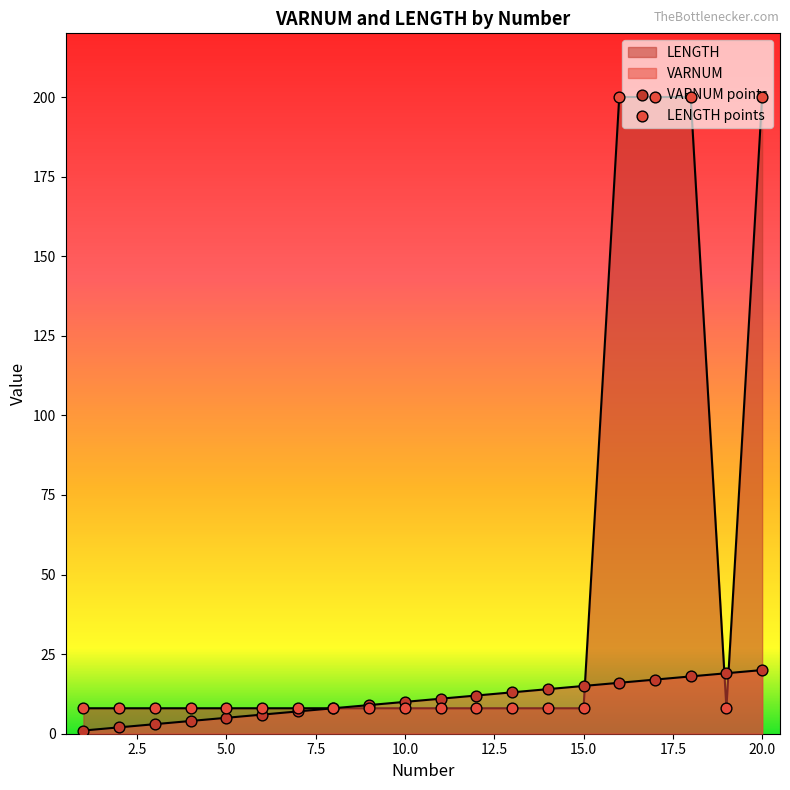

Which series has the widest spread of Y values?

LENGTH